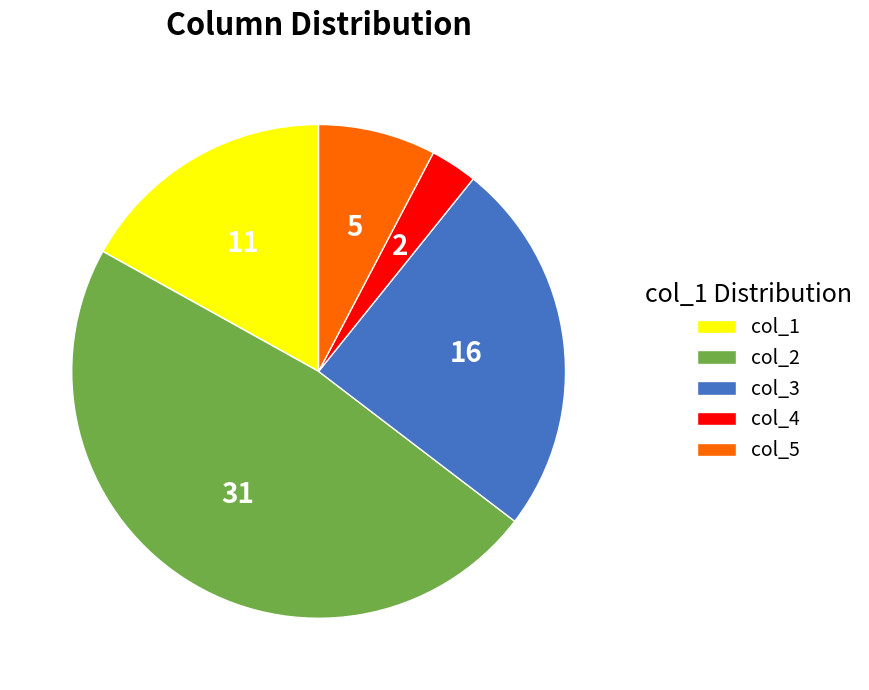

Is it true that col_3 is 25% of the pie?

True